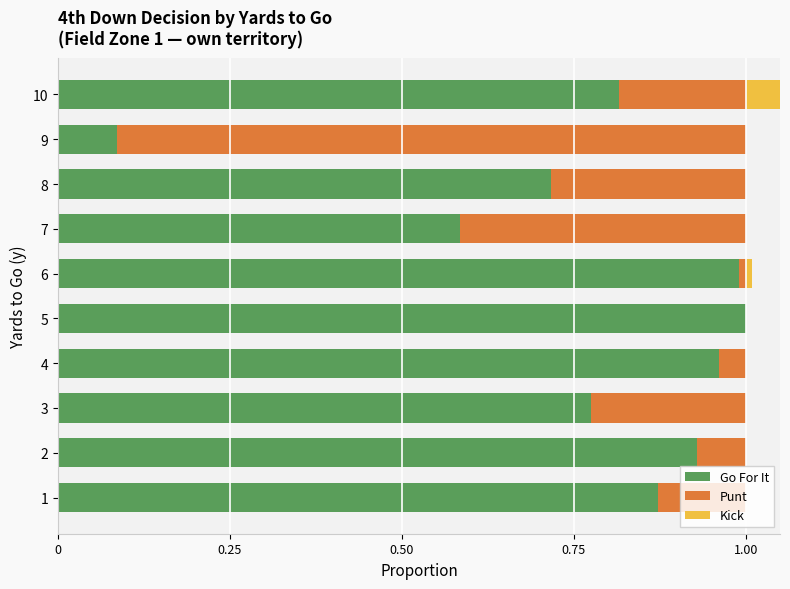

Which series has the largest range (max minus min)?

Go For It